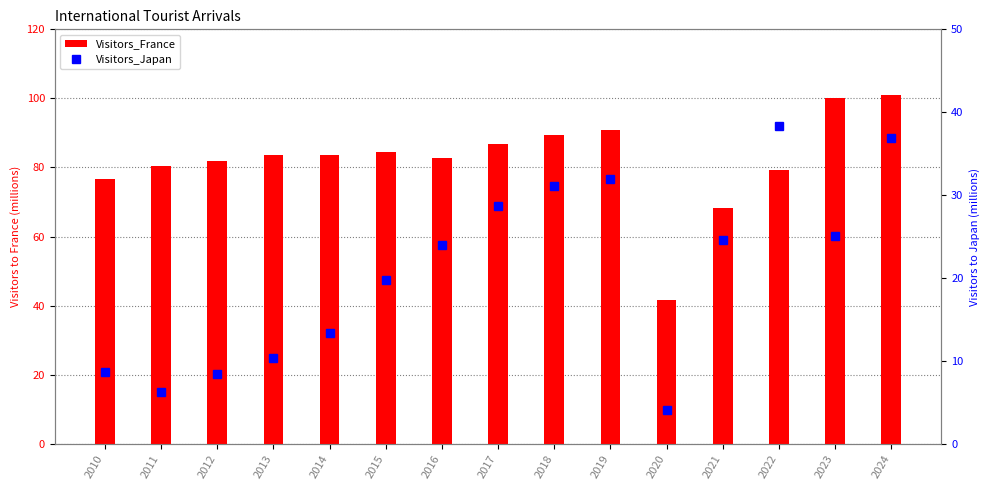

What is the sum of all Visitors_France values?

1231.1